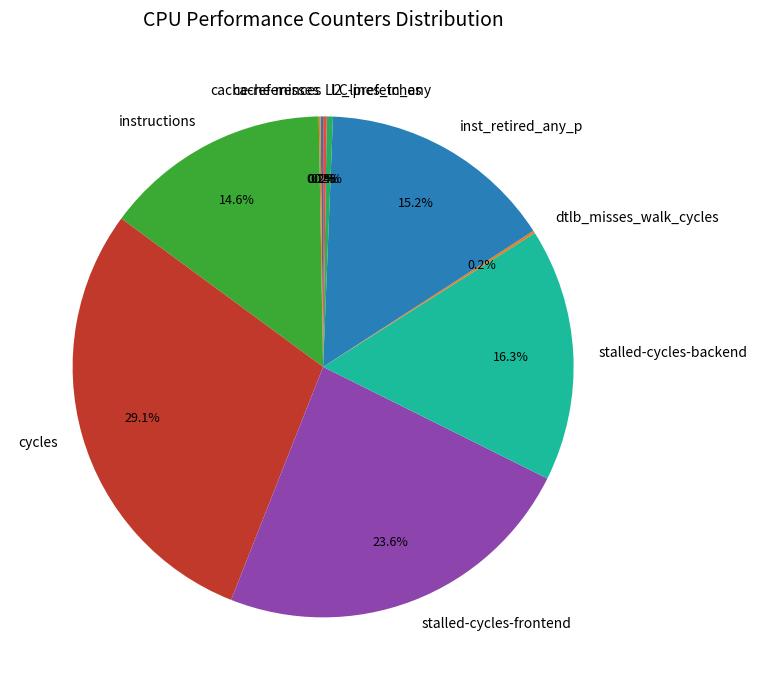

Is there any slice that represents more than half of the pie?

No